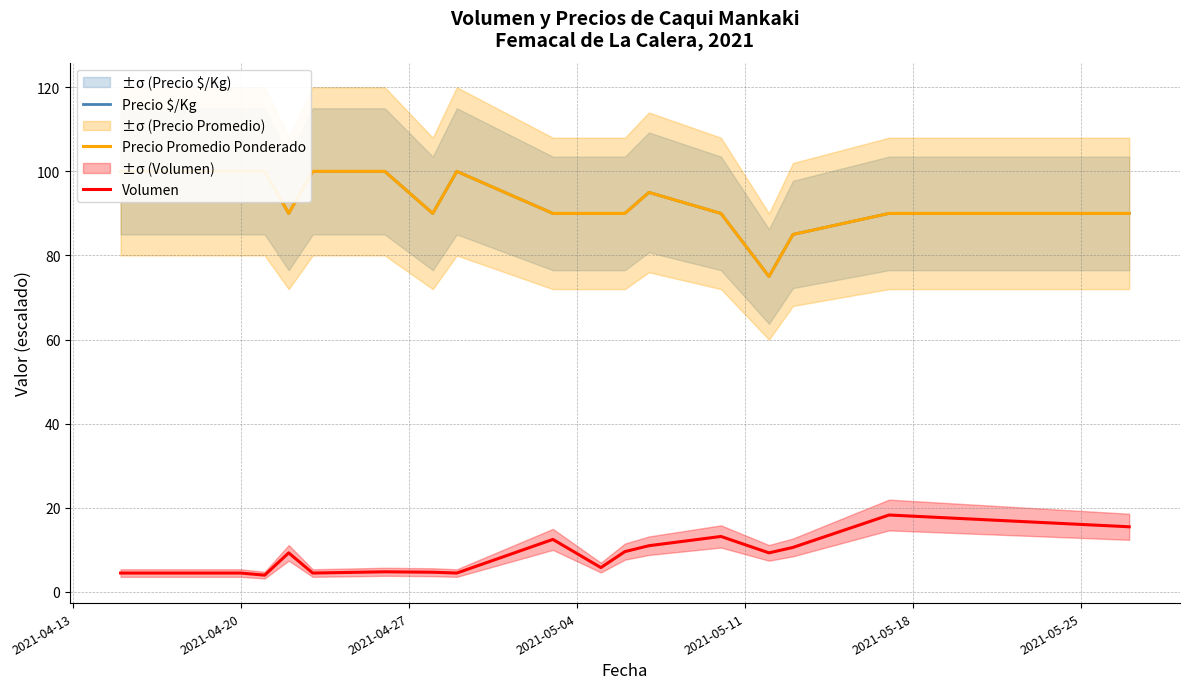

Is the value of Precio Promedio Ponderado at 2021-05-11 greater than the value of Precio $/Kg at 9?

No